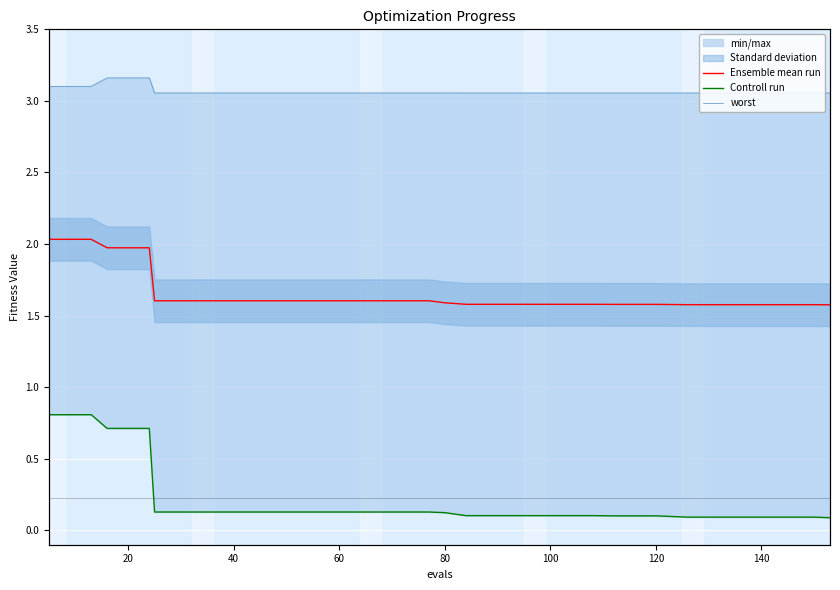

Which series has the largest range (max minus min)?

Controll run